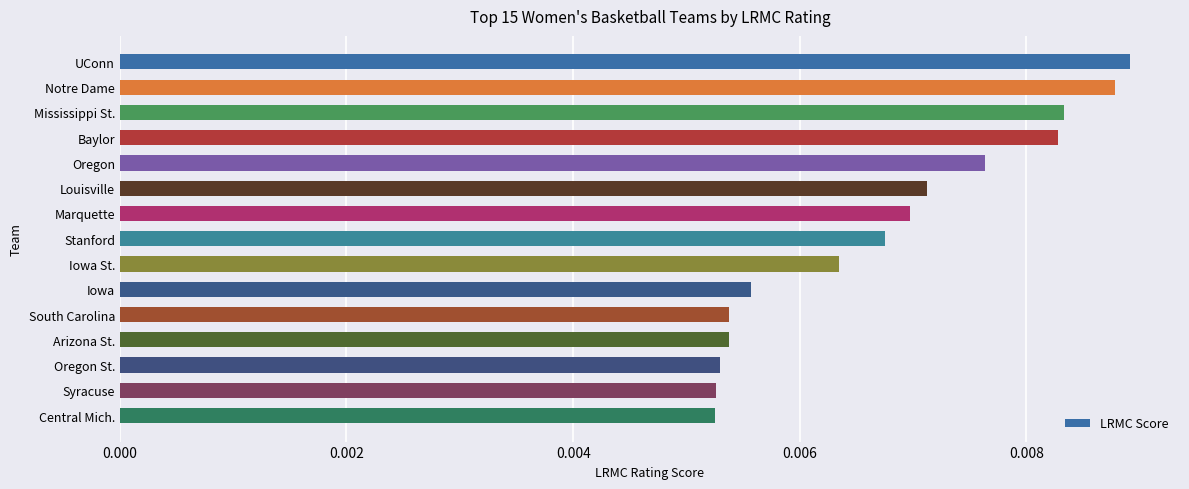

How many distinct data groups are displayed?

1